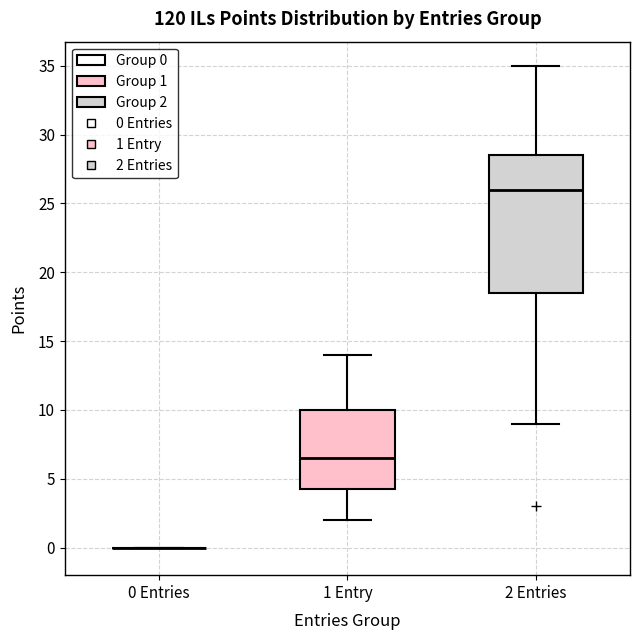

Comparing the boxes themselves (not the whiskers), which one is the tallest?

2 Entries